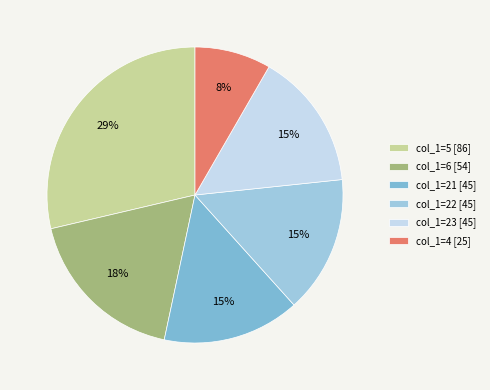

How many slices are in this pie chart?

6